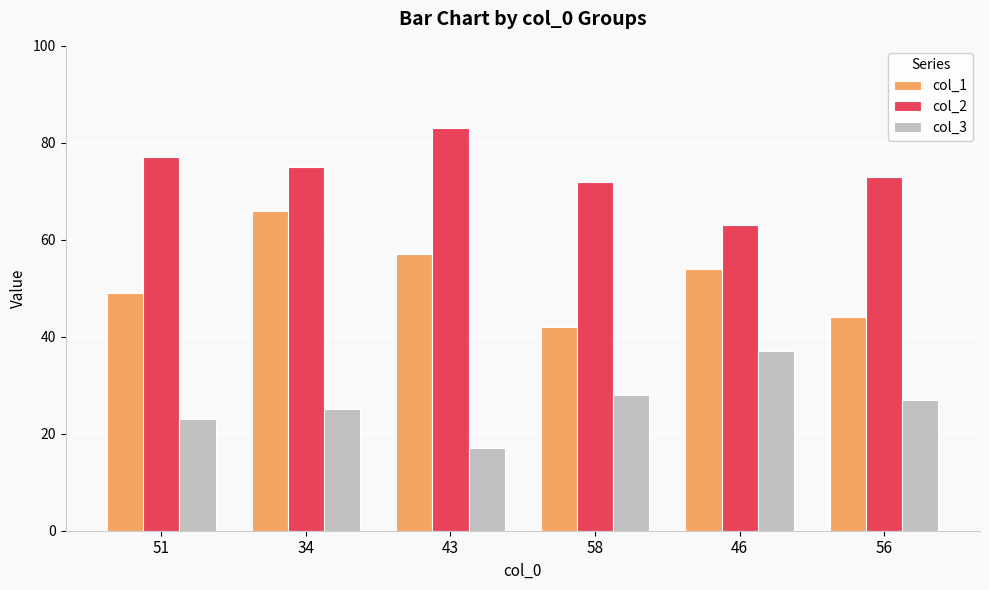

At which category does the chart reach its peak across all series?

43